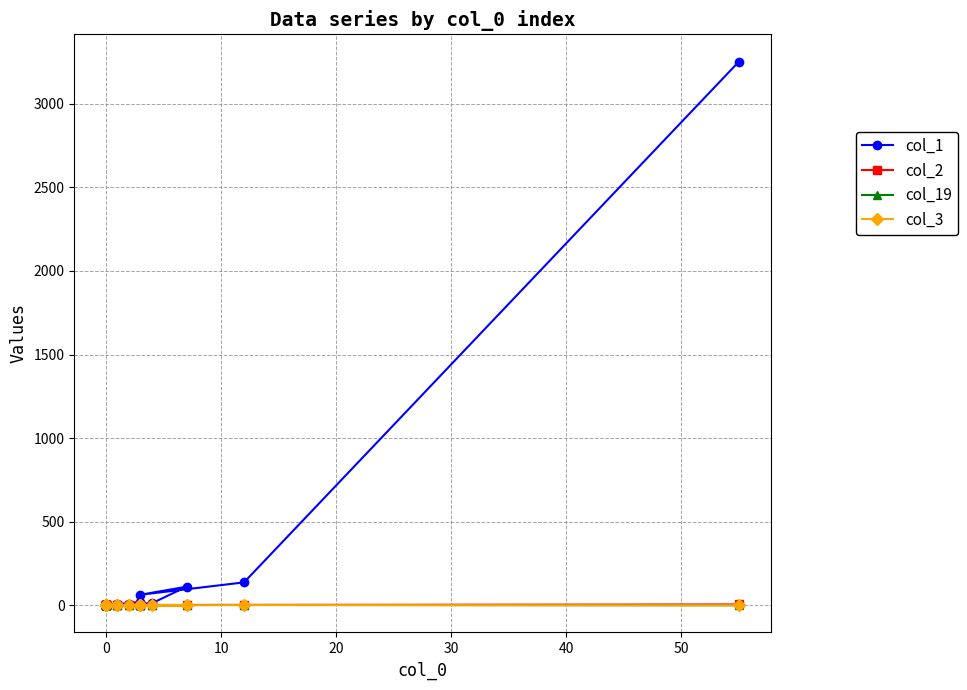

True or false: col_3 and col_2 cross at least once.

False